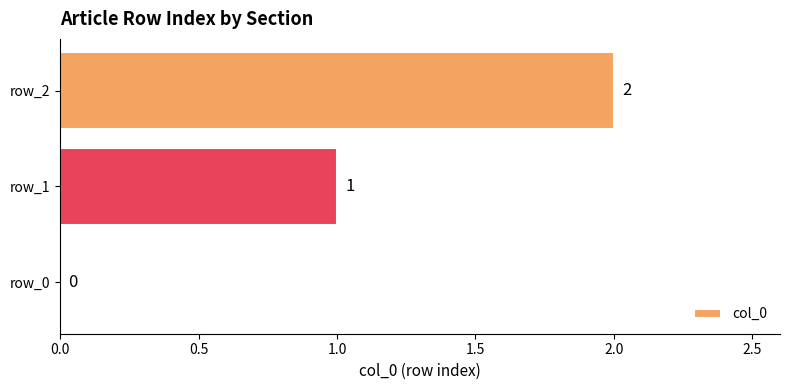

Which has a higher value, row_1 or row_0?

row_1